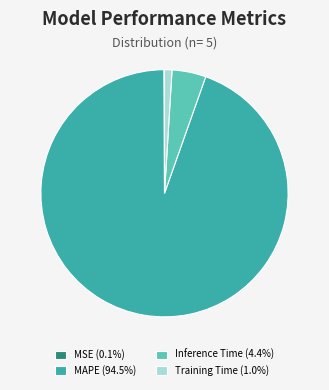

Combined, do MAPE (94.5%) and Training Time (1.0%) account for over 50%?

Yes